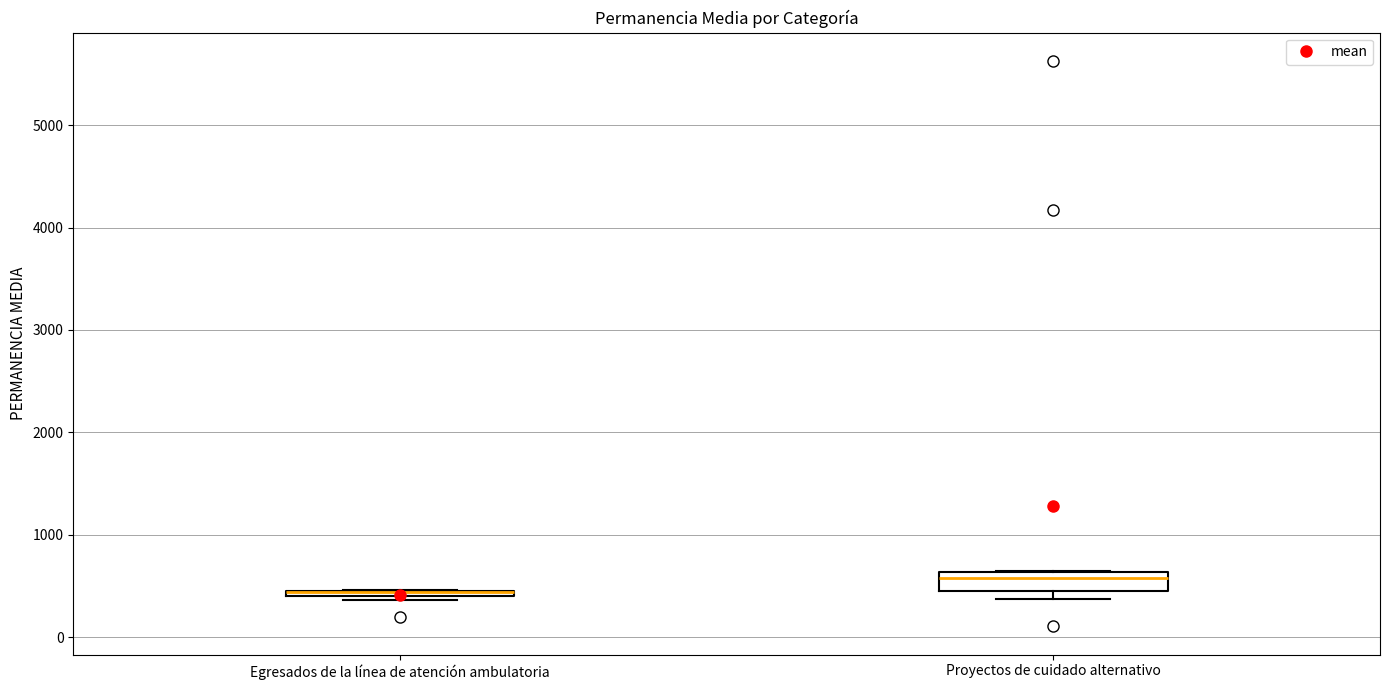

Where is the lower edge of the box for Egresados de la línea de atención ambulatoria on the y-axis? The values are not printed on the chart, so give them approximately, as read against the axis.

400